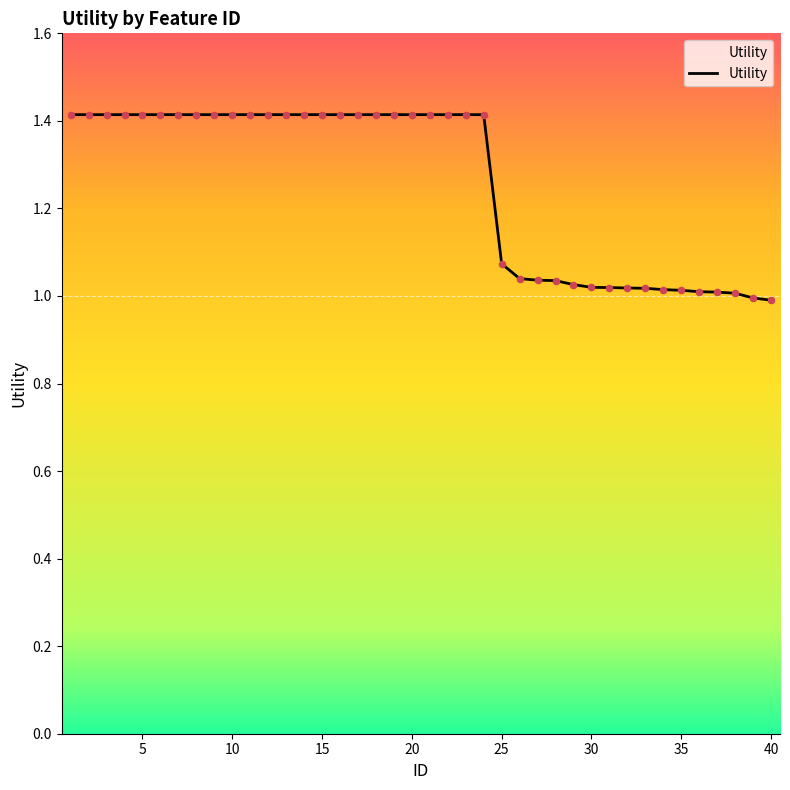

What is the difference between the maximum and minimum values?

0.4